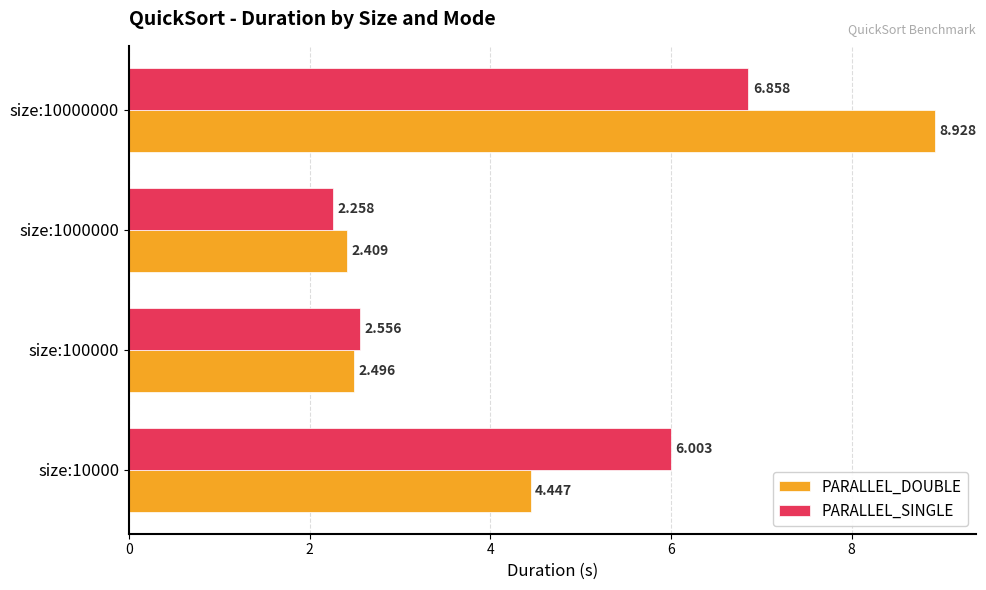

What is the sum of all PARALLEL_SINGLE values?

17.7